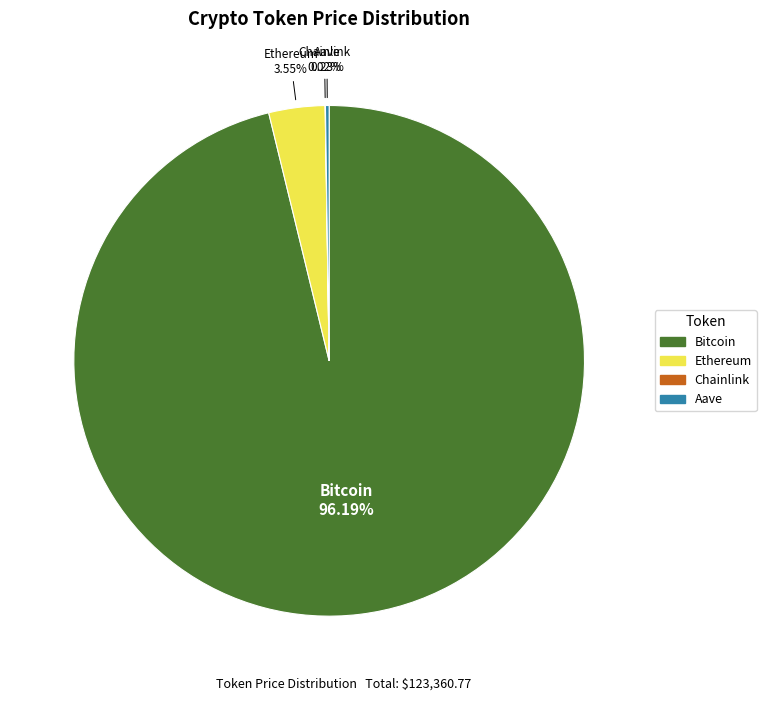

Is it true that Ethereum is 4% of the pie?

True